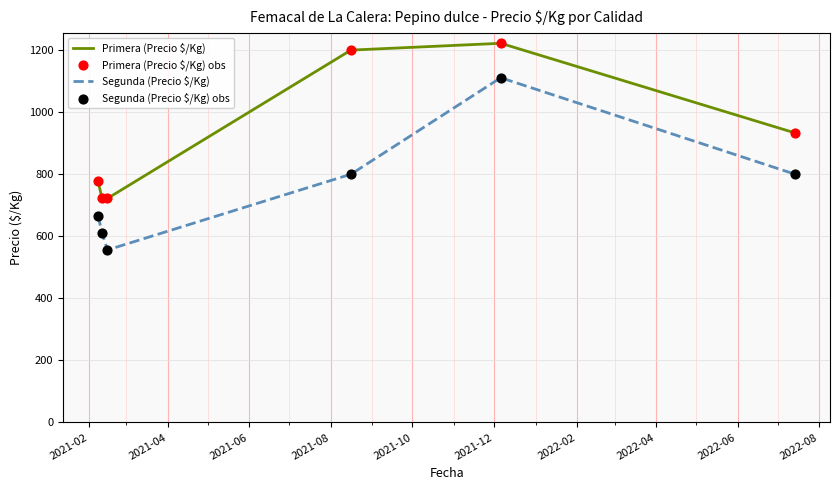

What is the minimum value for Segunda (Precio $/Kg)?

556